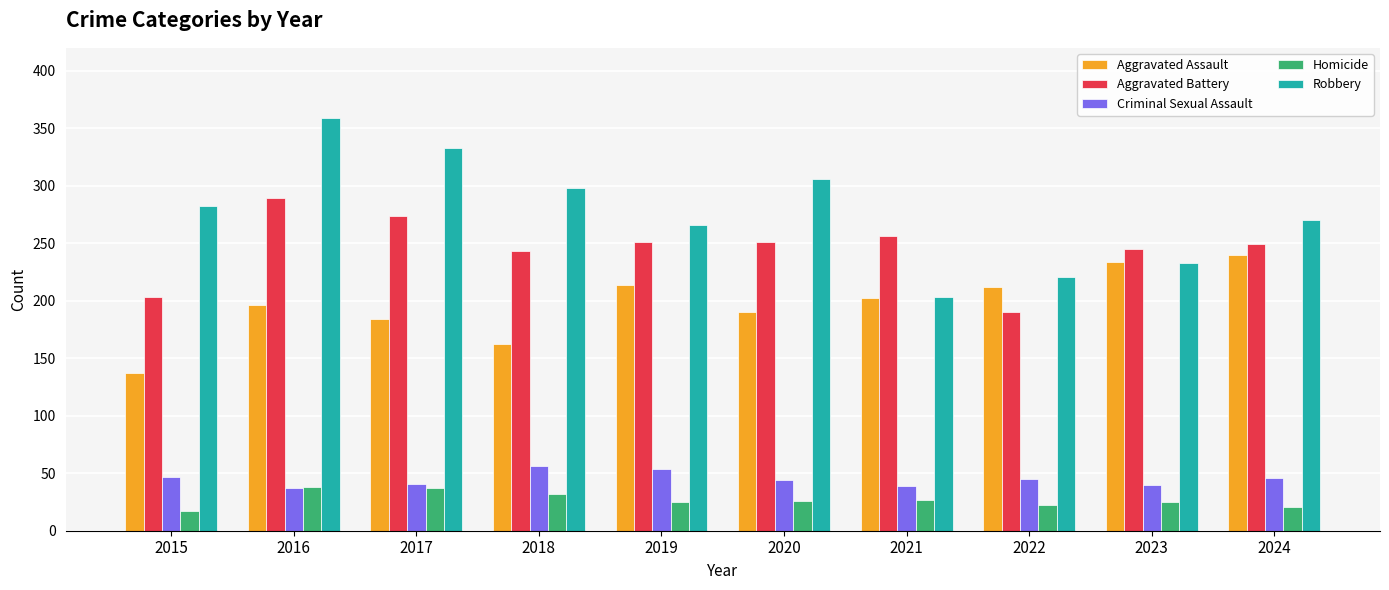

Is it true that Homicide equals 54 at 2018?

False